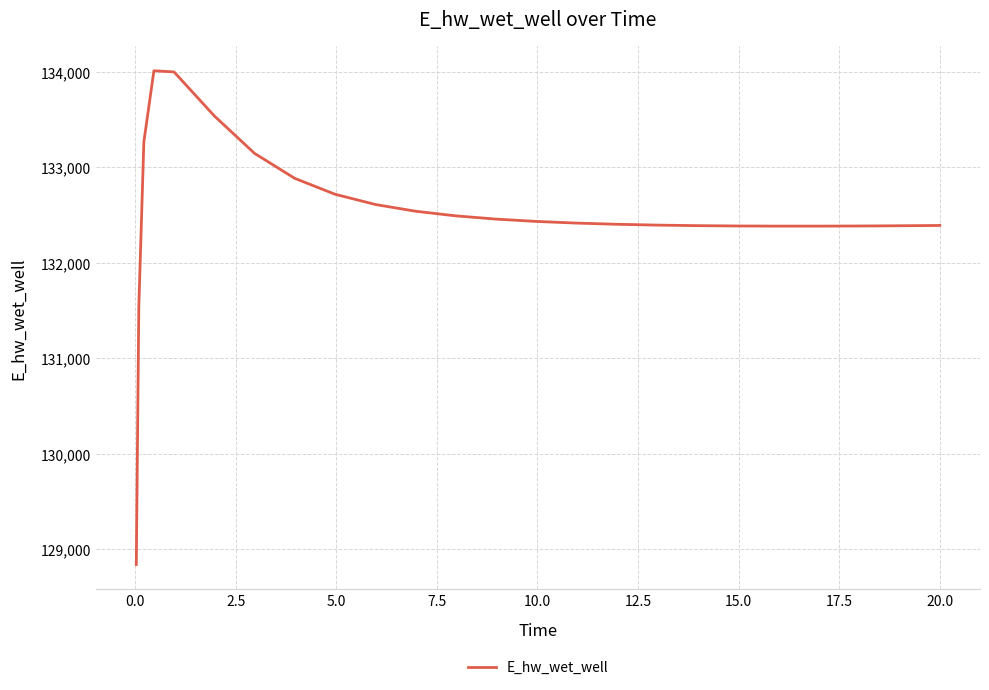

What is the greatest value displayed?

134011.5